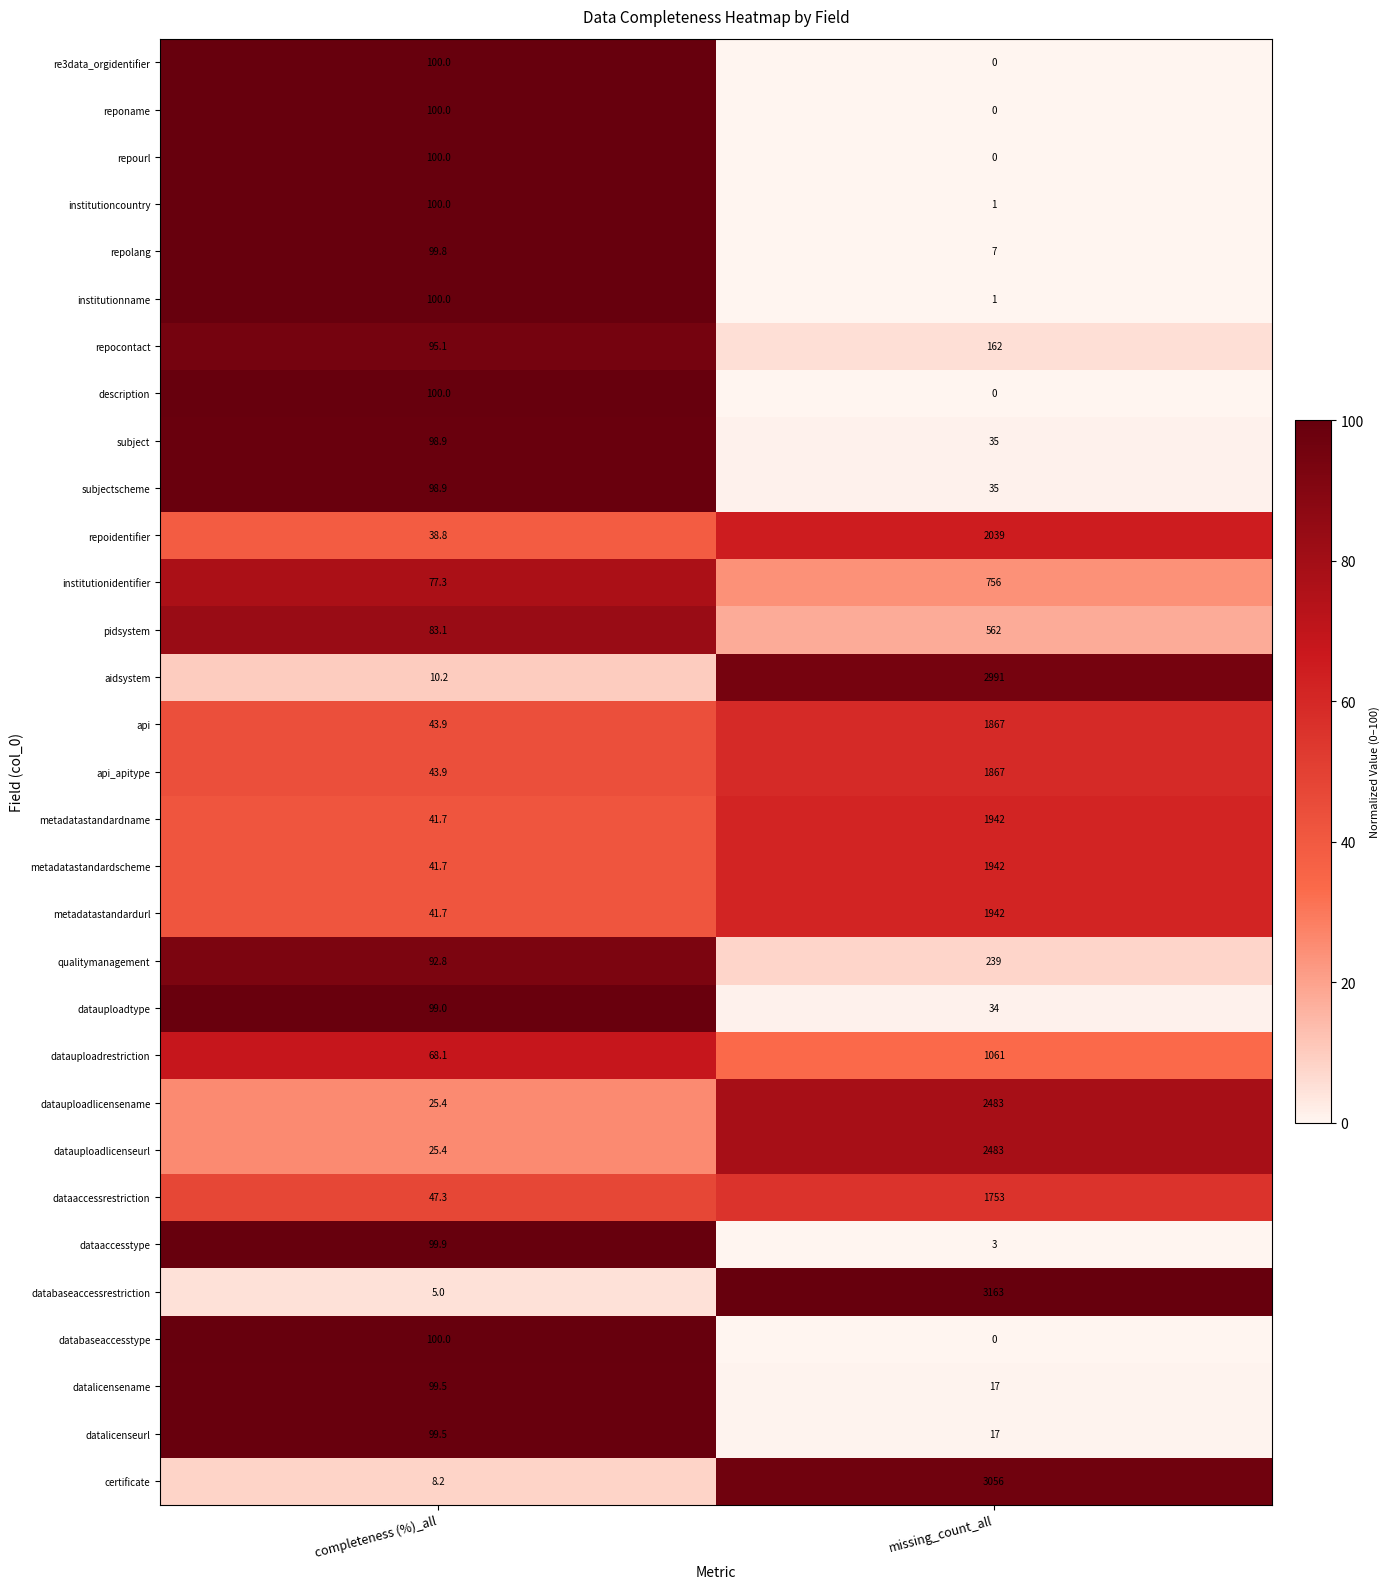

Where does the subjectscheme series first go above 98?

completeness (%)_all